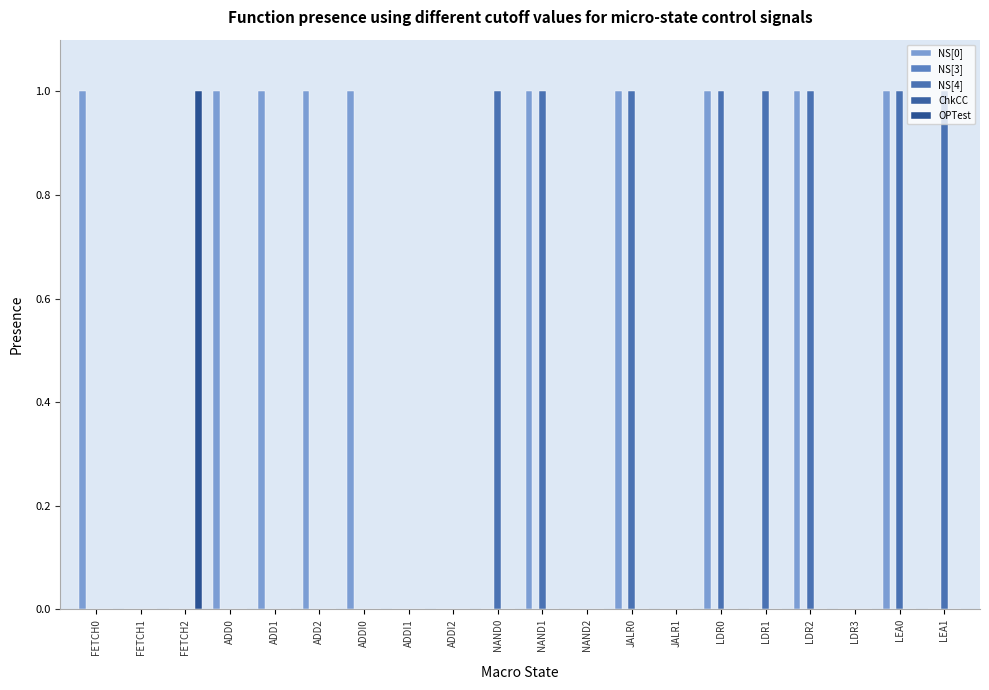

Rank the series by their maximum value, from lowest to highest.

NS[3], ChkCC, NS[0], NS[4], OPTest